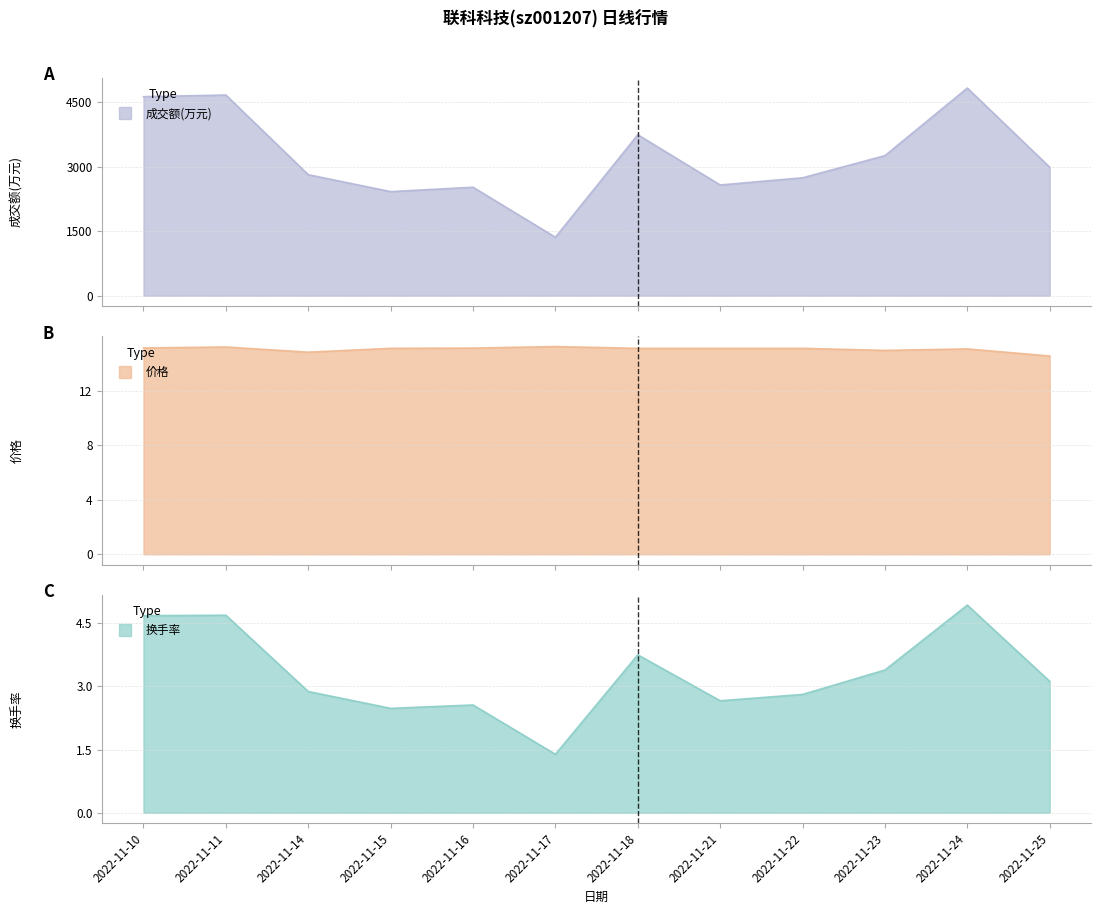

True or false: 成交额(万元) has more than 2 interior local peaks.

True